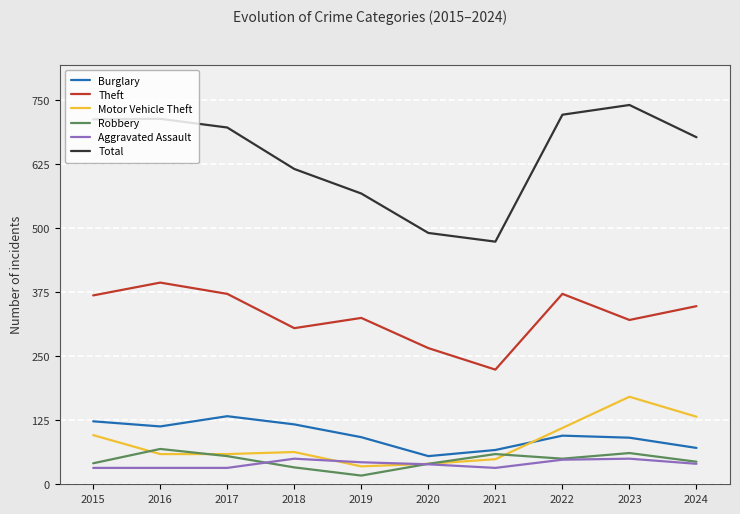

At how many categories does at least one series exceed 563?

8